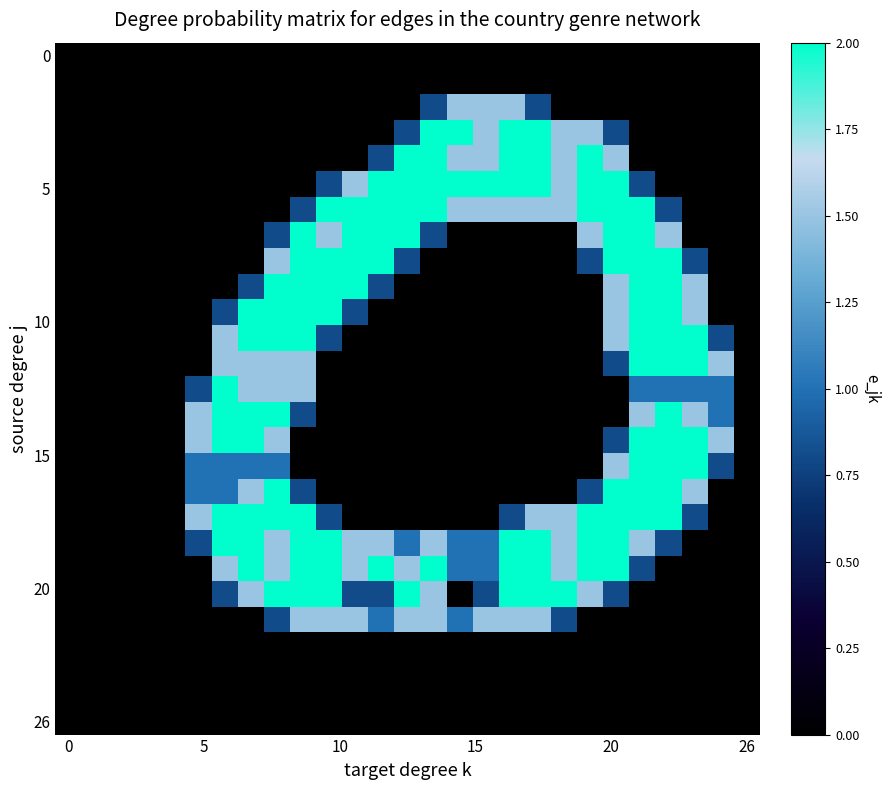

Count the number of categories in the chart.

27